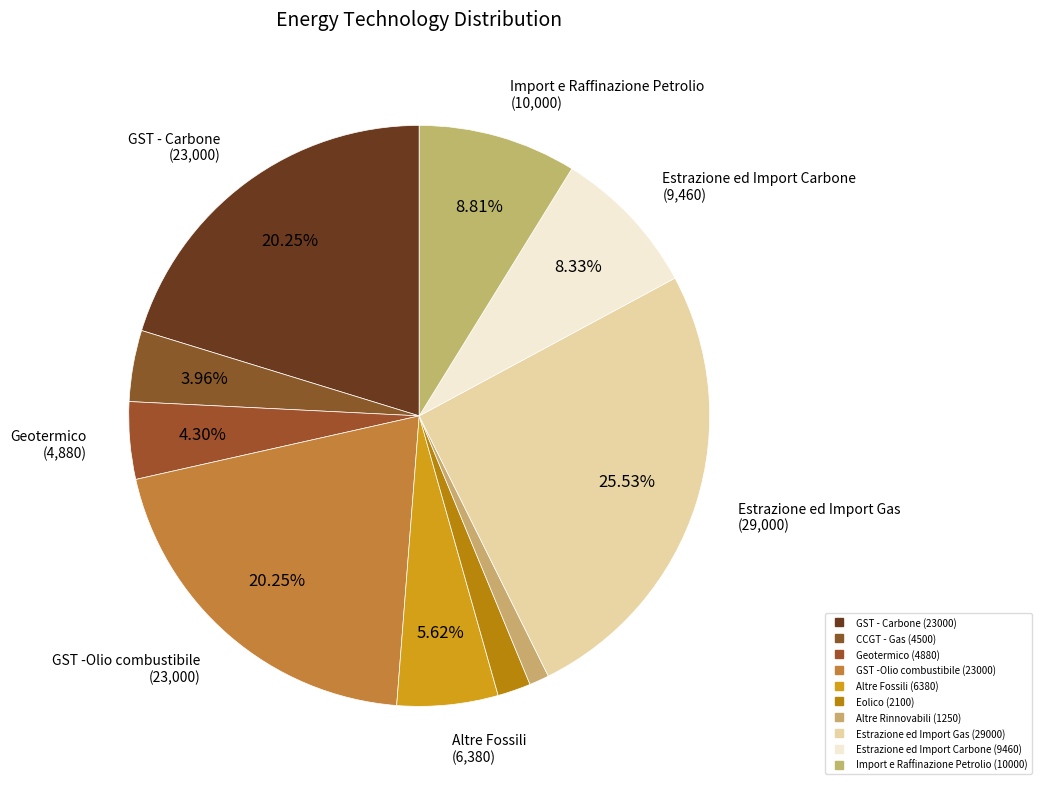

Which has a higher value, Estrazione ed Import Carbone or Import e Raffinazione Petrolio?

Import e Raffinazione Petrolio